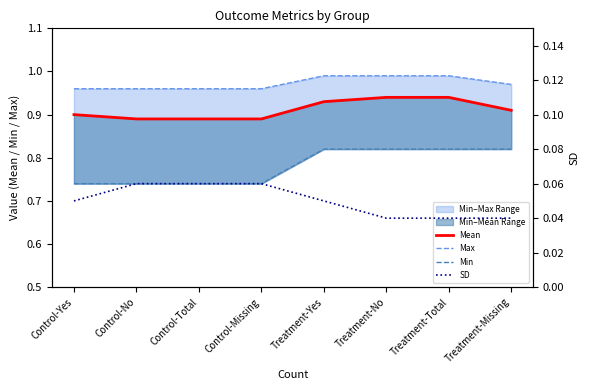

At which label does Min reach its minimum?

Control-Yes